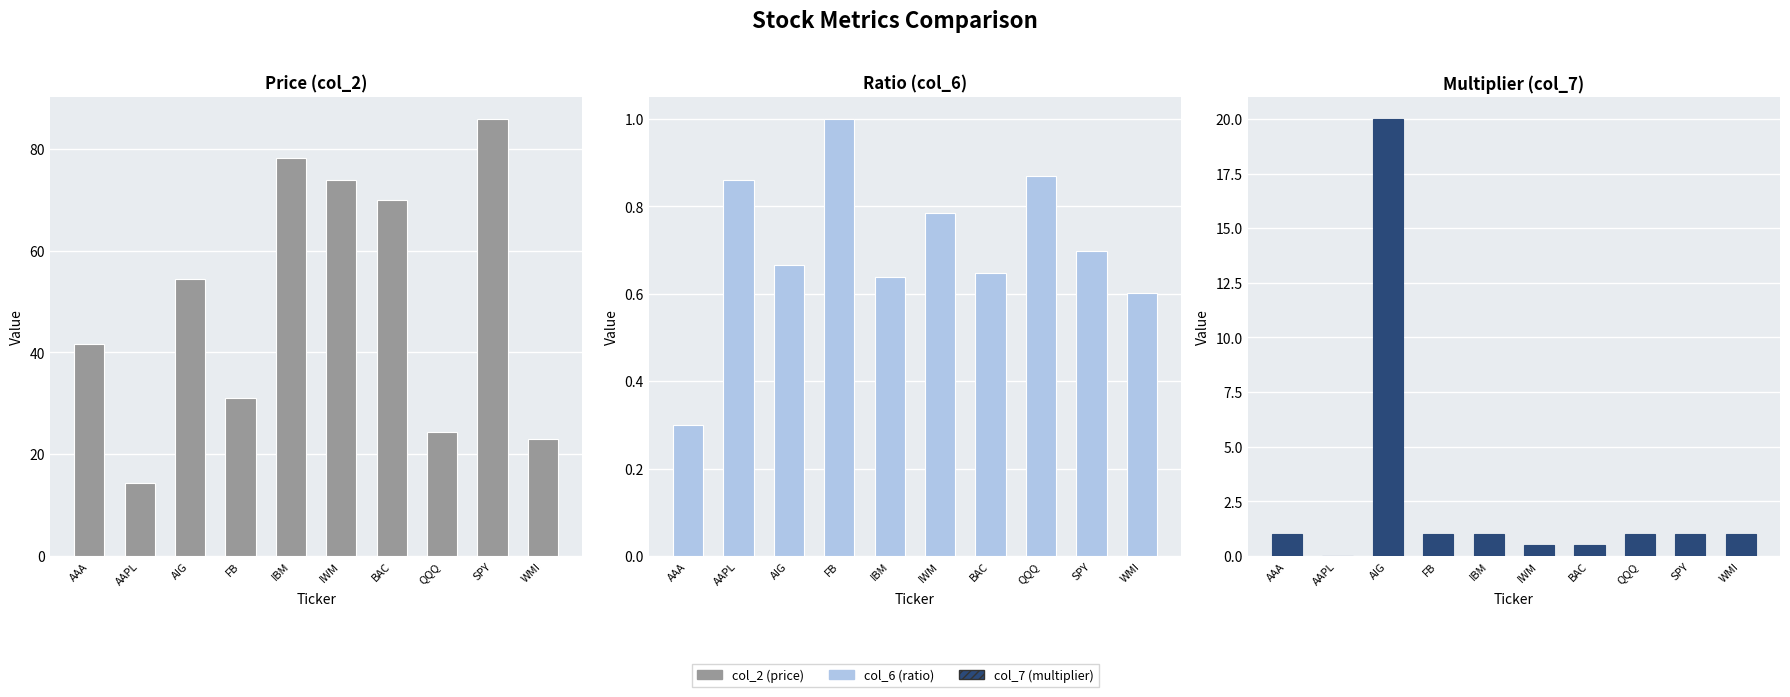

What is the value of the col_7 (multiplier) bar at the 3rd from the left?

20.0